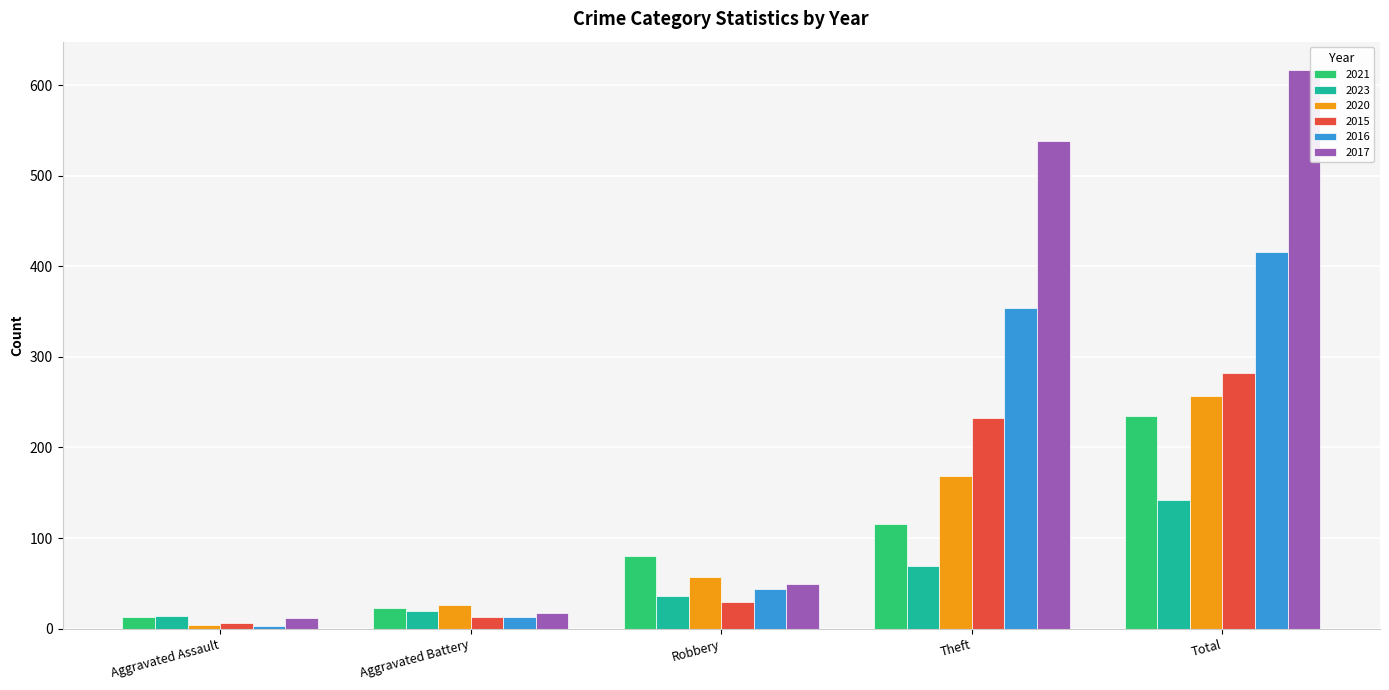

Where is 2016 nearest to the value 209?

Theft